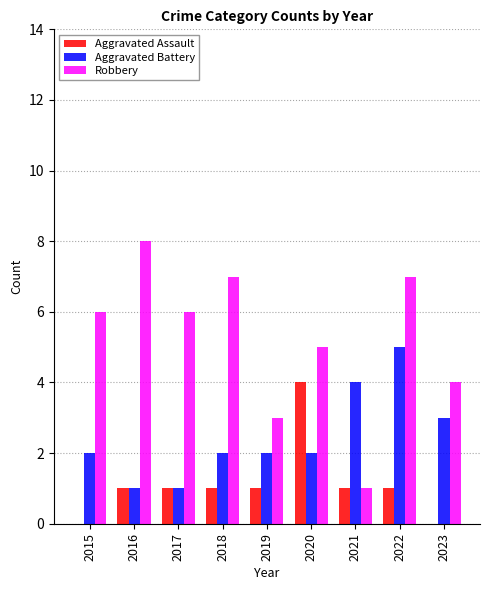

What is the maximum value for Aggravated Assault?

4